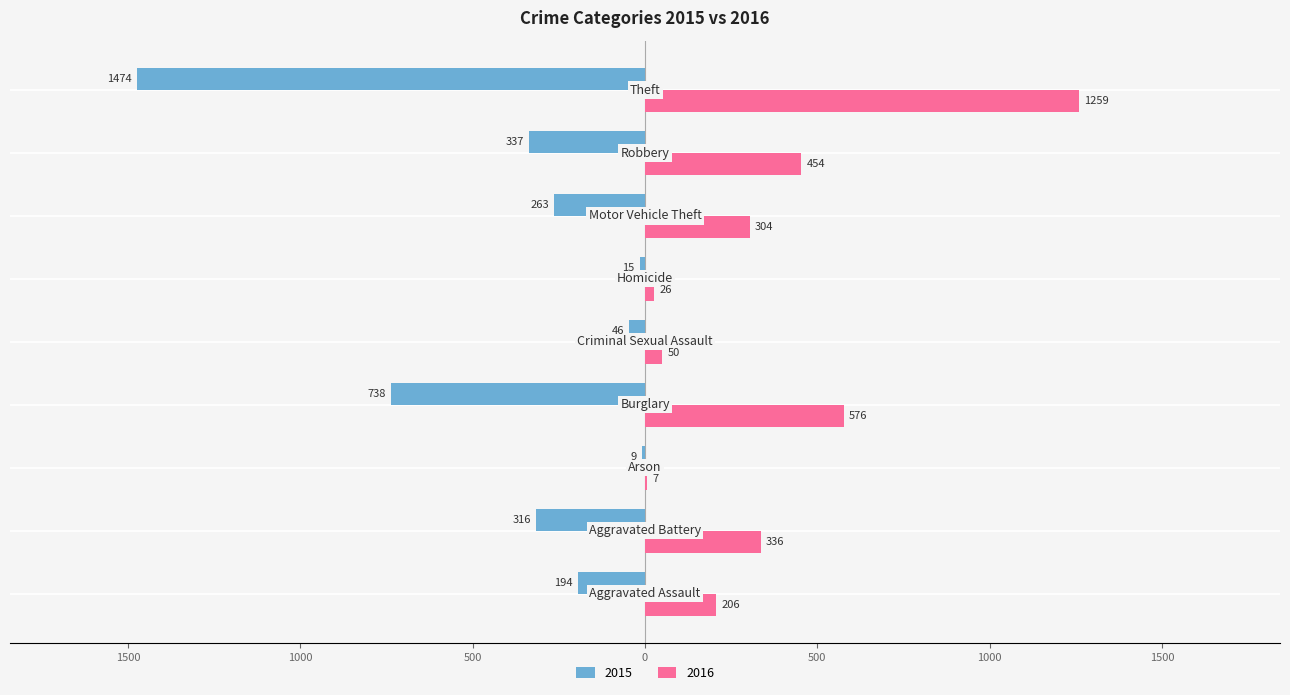

Which label corresponds to the largest value in the chart?

Theft